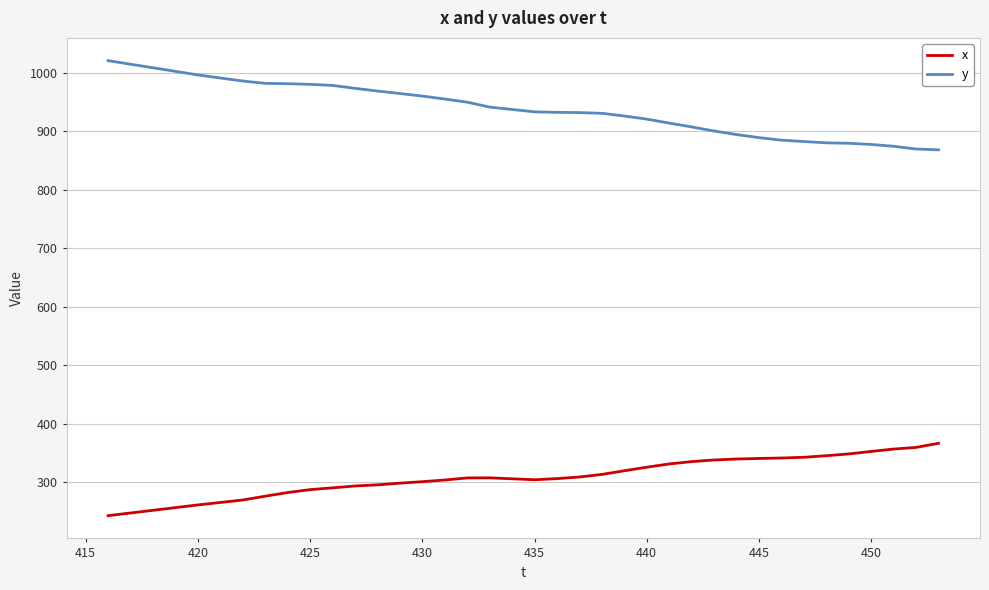

What is the difference between the maximum and second lowest values in the x series?

119.1